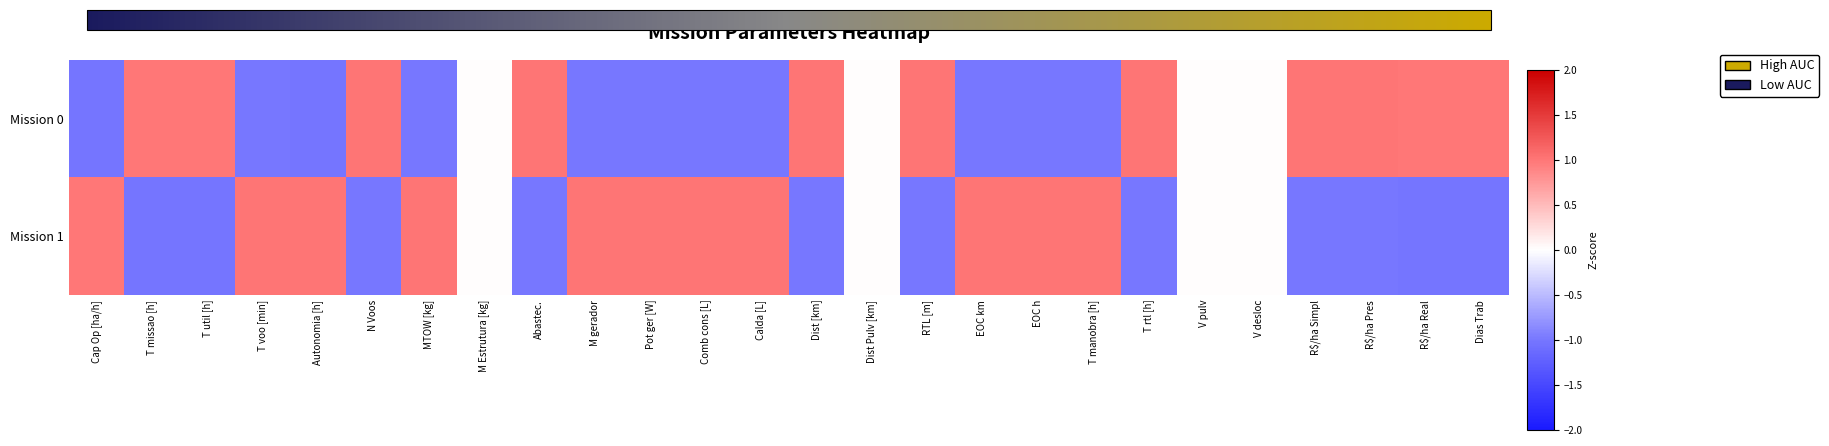

Reading left to right, list all the values displayed in this chart.

Mission 0: Cap Op [ha/h]=-1.0	T missao [h]=1.0	T util [h]=1.0	T voo [min]=-1.0	Autonomia [h]=-1.0	N Voos=1.0	MTOW [kg]=-1.0	M Estrutura [kg]=0.0	Abastec.=1.0	M gerador=-1.0	Pot ger [W]=-1.0	Comb cons [L]=-1.0	Calda [L]=-1.0	Dist [km]=1.0	Dist Pulv [km]=0.0	RTL [m]=1.0	EOC km=-1.0	EOC h=-1.0	T manobra [h]=-1.0	T rtl [h]=1.0	V pulv=0.0	V desloc=0.0	R$/ha Simpl=1.0	R$/ha Pres=1.0	R$/ha Real=1.0	Dias Trab=1.0
Mission 1: Cap Op [ha/h]=1.0	T missao [h]=-1.0	T util [h]=-1.0	T voo [min]=1.0	Autonomia [h]=1.0	N Voos=-1.0	MTOW [kg]=1.0	M Estrutura [kg]=0.0	Abastec.=-1.0	M gerador=1.0	Pot ger [W]=1.0	Comb cons [L]=1.0	Calda [L]=1.0	Dist [km]=-1.0	Dist Pulv [km]=0.0	RTL [m]=-1.0	EOC km=1.0	EOC h=1.0	T manobra [h]=1.0	T rtl [h]=-1.0	V pulv=0.0	V desloc=0.0	R$/ha Simpl=-1.0	R$/ha Pres=-1.0	R$/ha Real=-1.0	Dias Trab=-1.0